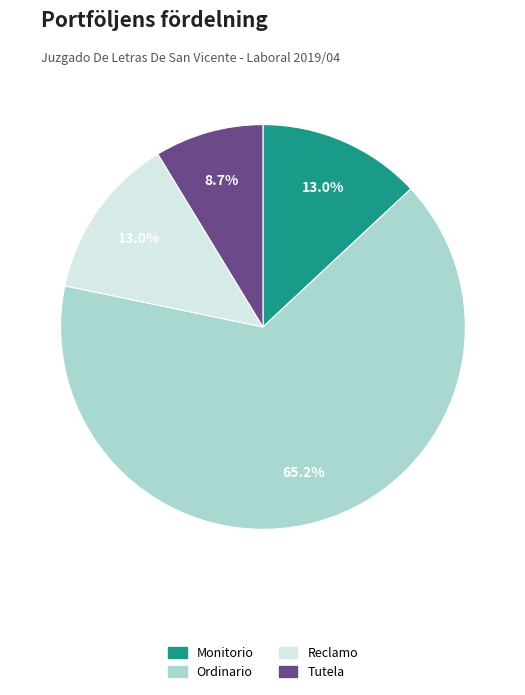

Which category accounts for the majority?

Ordinario